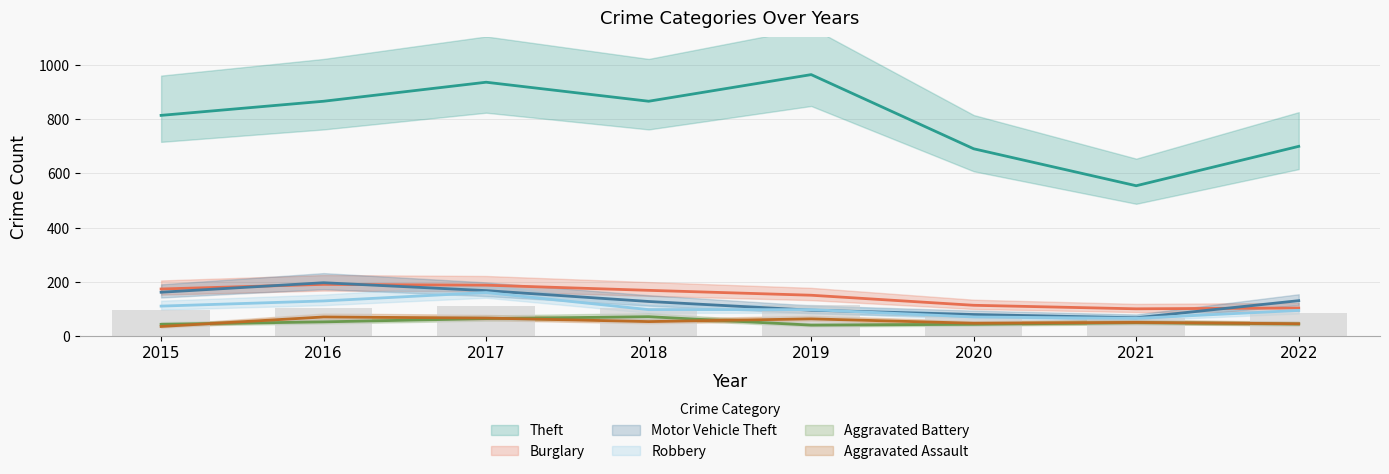

At which category is the sum across all series the highest?

2017